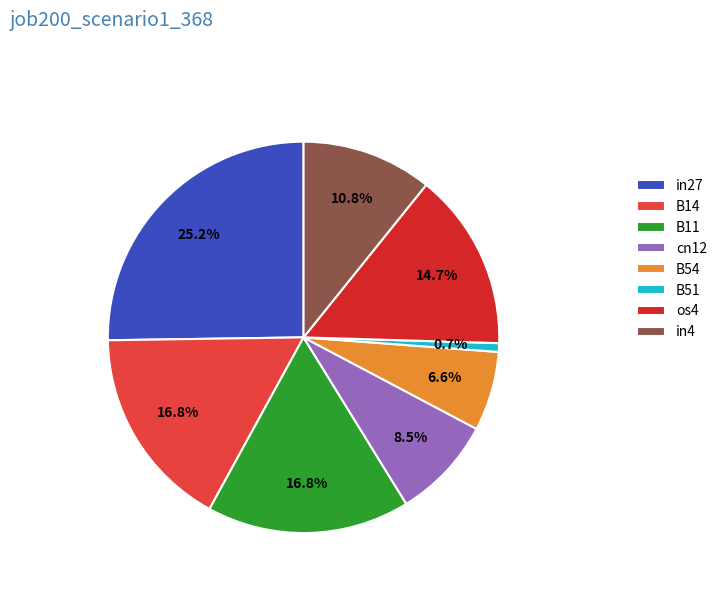

To the nearest percent, what is the average slice percentage?

12%